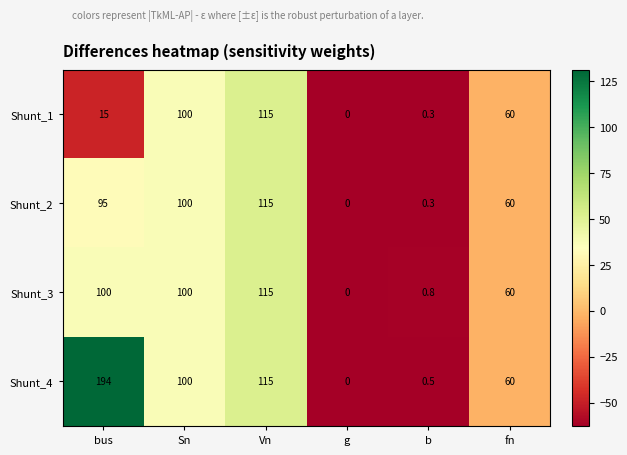

What is the greatest value displayed?

194.0